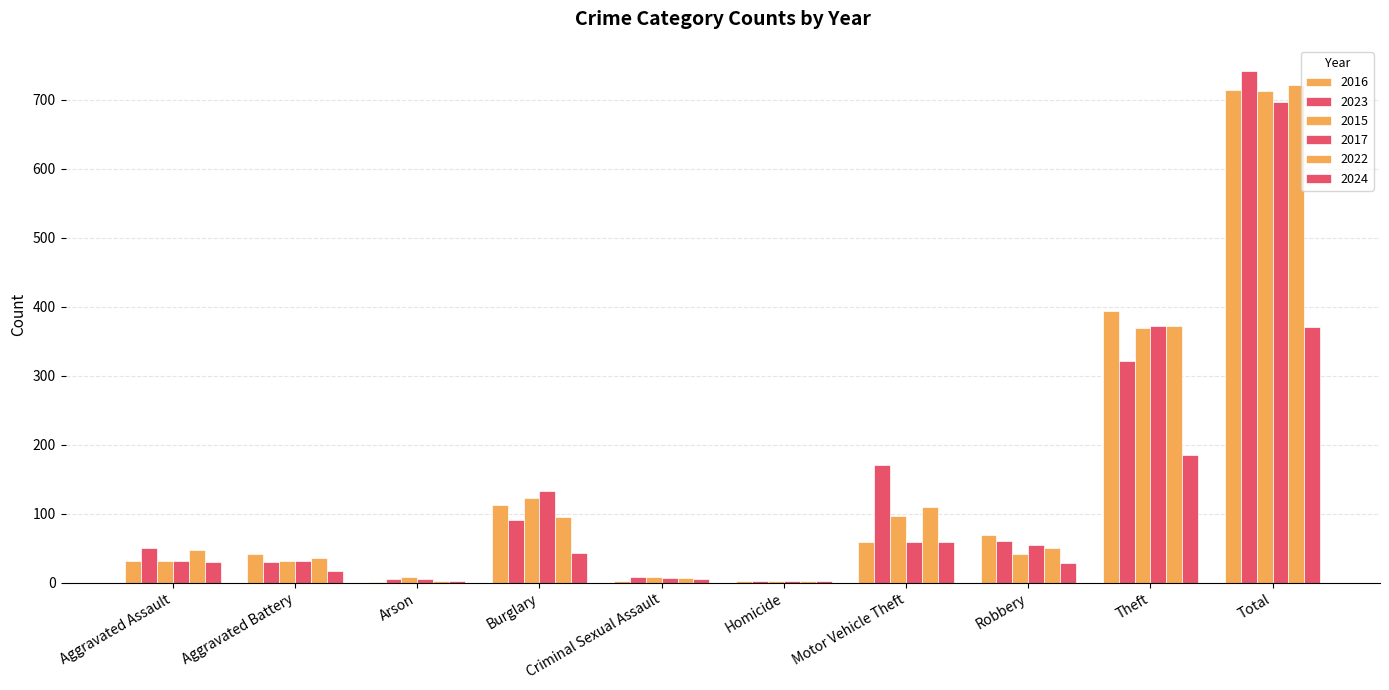

Count the number of categories in the chart.

10